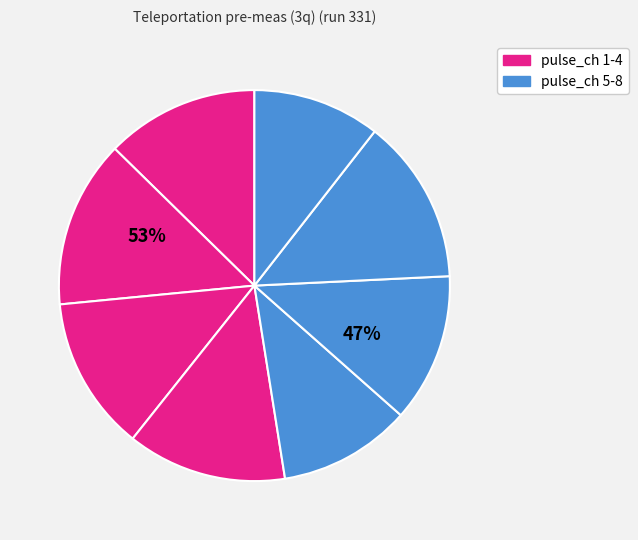

How many slices are in this pie chart?

8